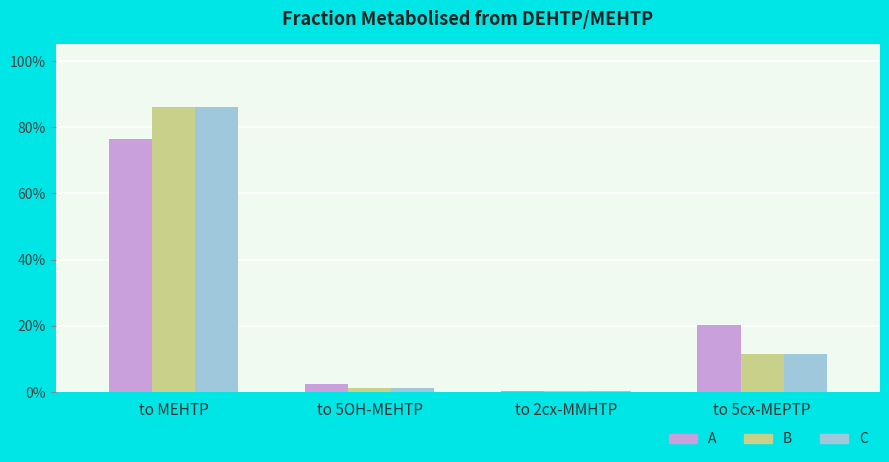

What are all the series names shown in the legend?

A, B, C